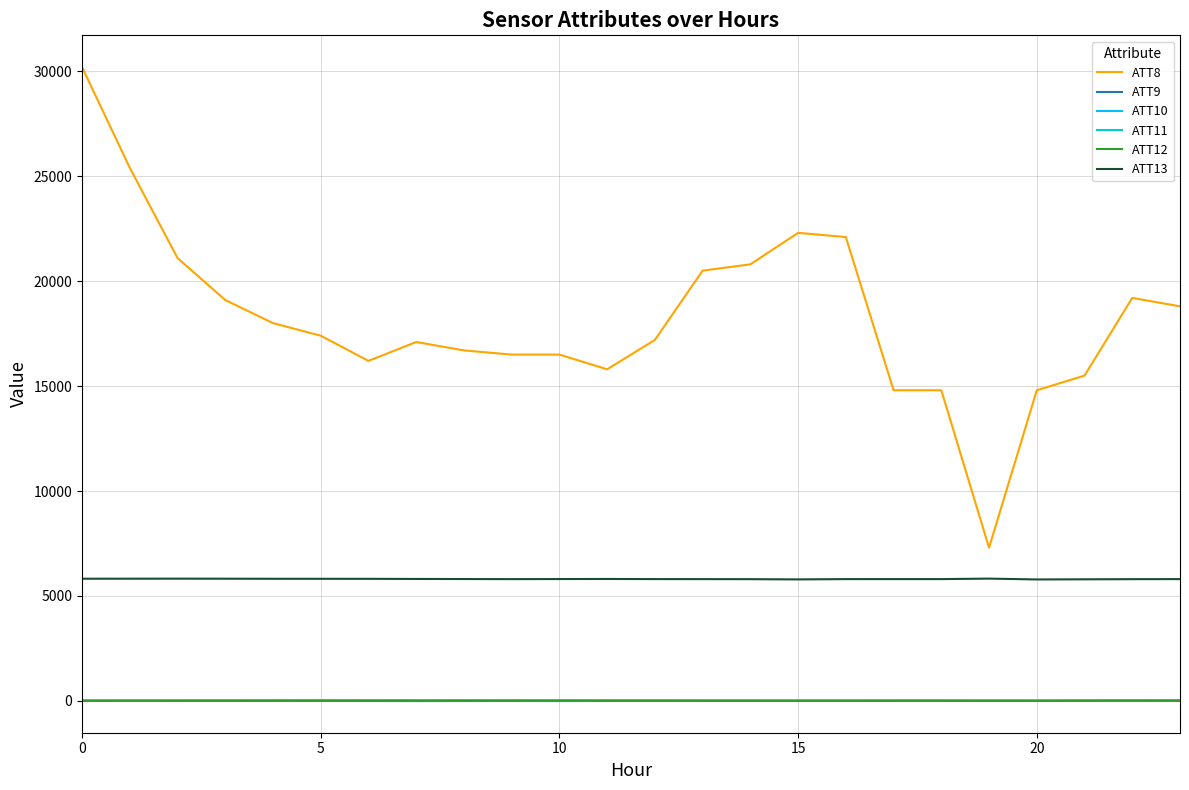

What is the maximum value shown in the chart?

30200.0